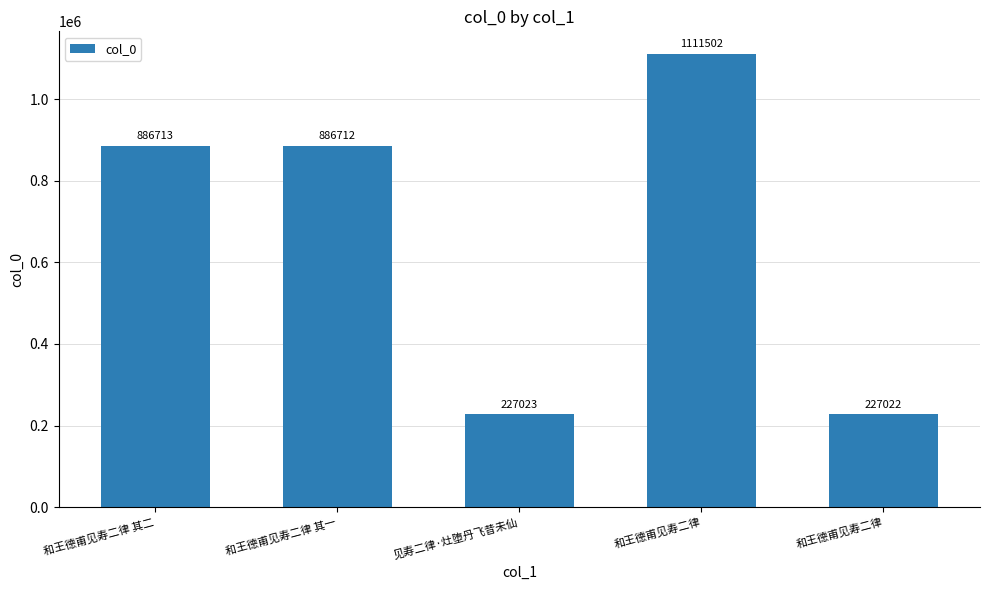

Count the number of categories in the chart.

5